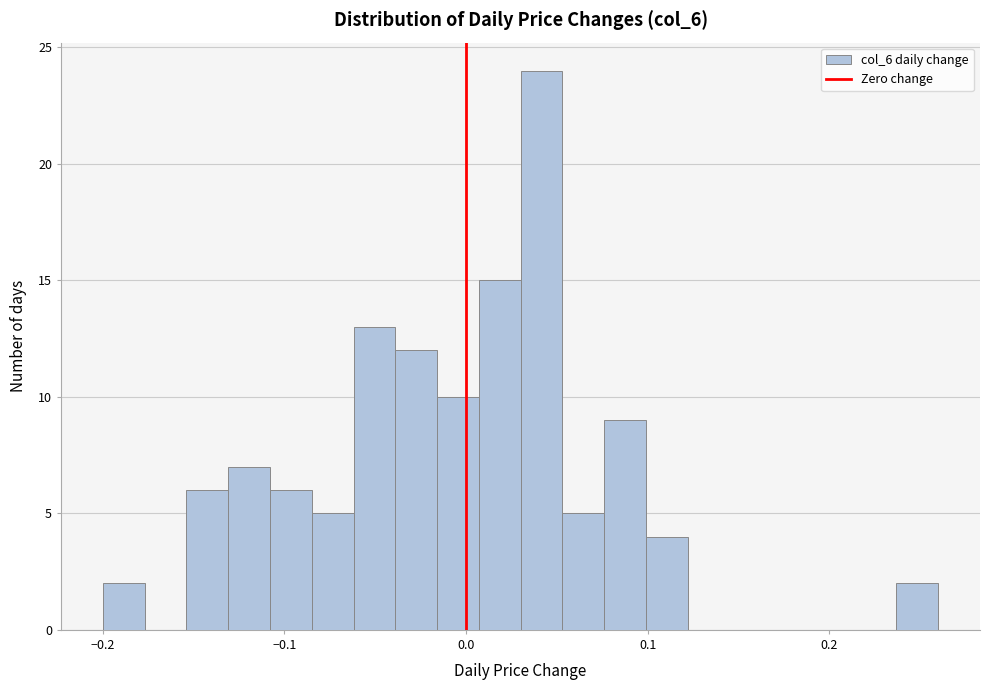

Around what value on the x-axis is the tallest bar? Give the approximate position of its centre, as read against the axis.

0.04